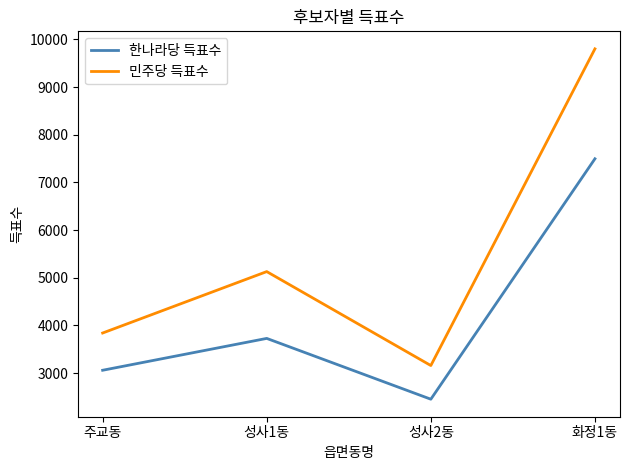

What are all the series names shown in the legend?

한나라당 득표수, 민주당 득표수